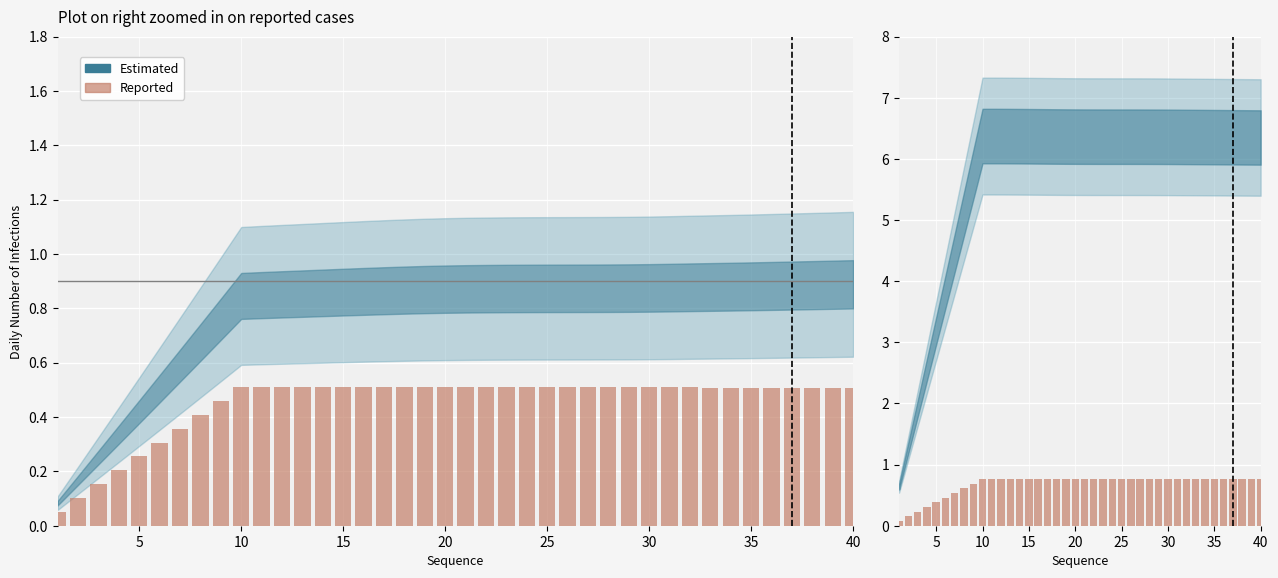

Reading right to left, transcribe all the data shown in this chart.

0.8	0.8	0.8	0.8	0.8	0.8	0.8	0.8	0.8	0.8	0.8	0.8	0.8	0.8	0.8	0.8	0.8	0.8	0.8	0.8	0.8	0.8	0.8	0.8	0.8	0.8	0.8	0.8	0.8	0.8	0.8	0.7	0.6	0.5	0.5	0.4	0.3	0.2	0.2	0.1